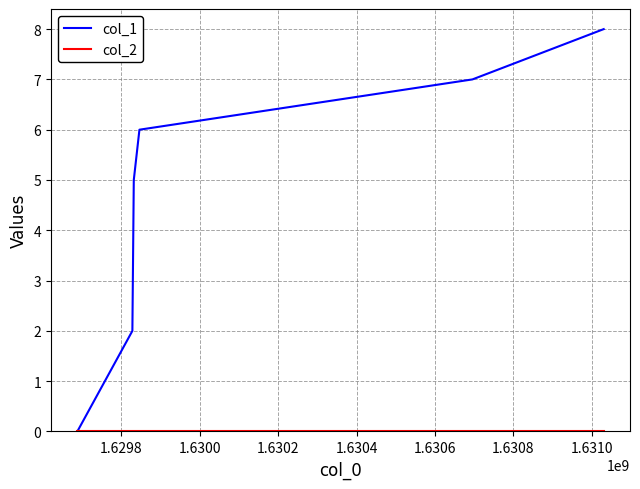

Which series has the widest spread of values?

col_1